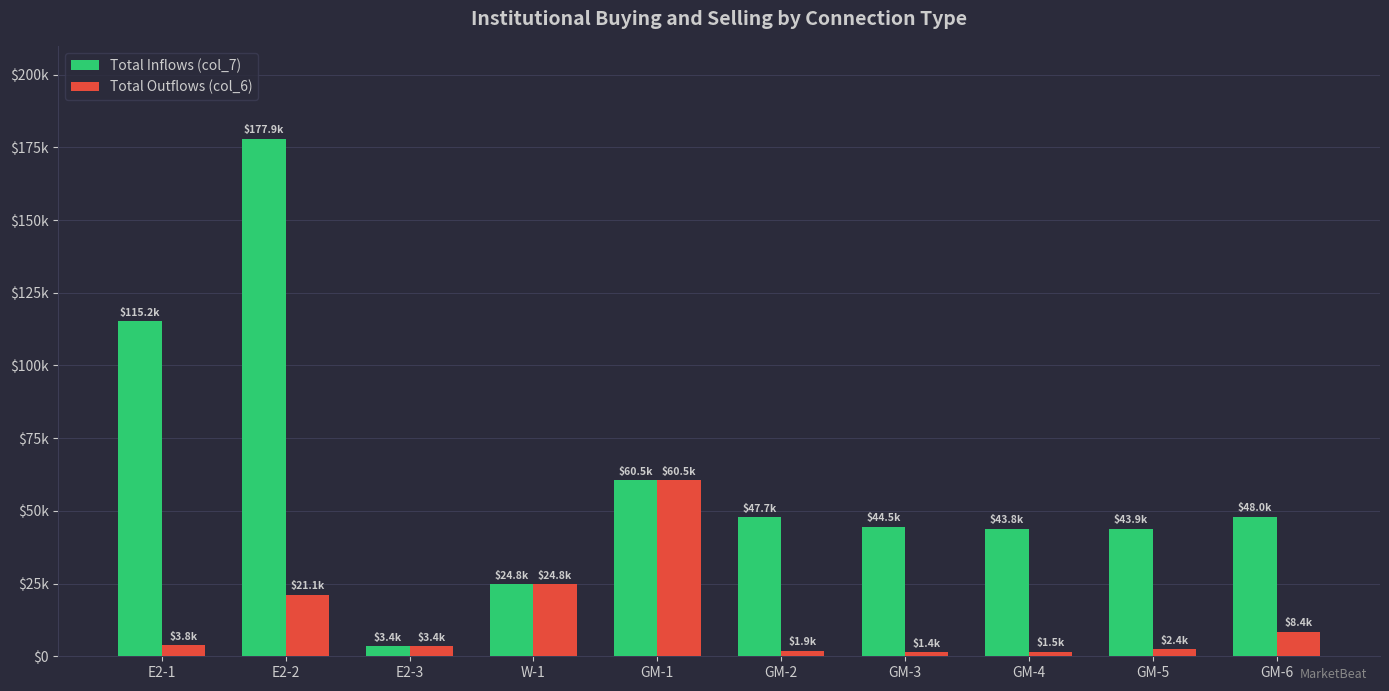

What is the total value across all series at GM-3?

45870